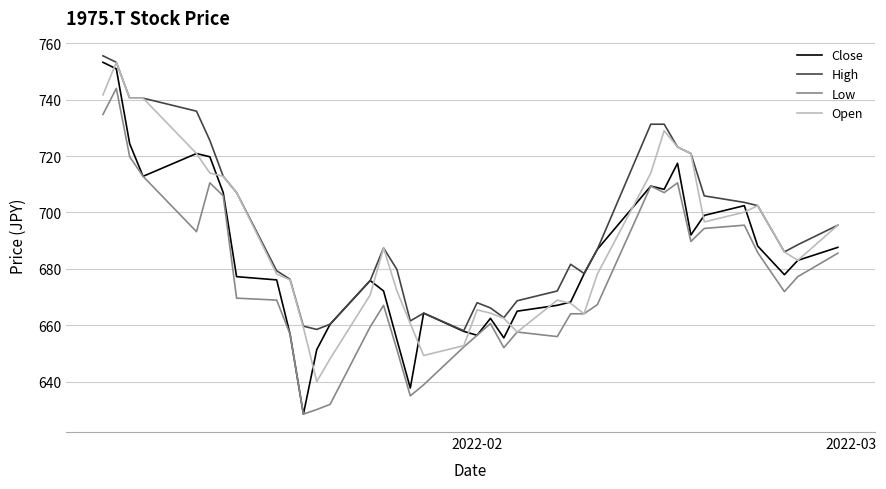

Which series has the largest range (max minus min)?

Close